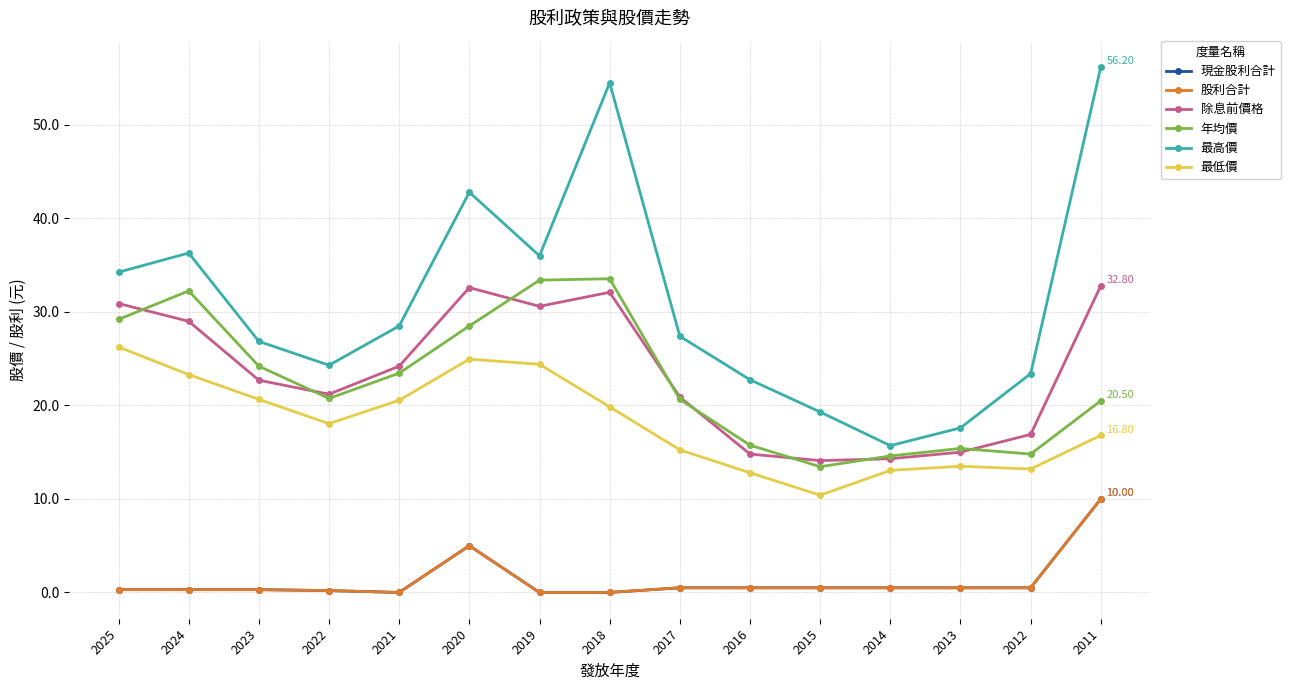

List the series in order of their peak value, lowest first.

現金股利合計, 股利合計, 最低價, 除息前價格, 年均價, 最高價